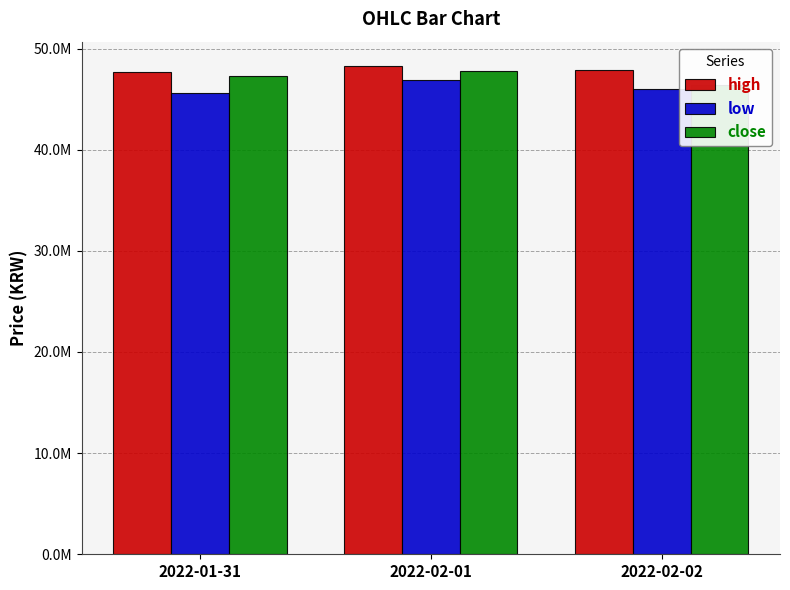

Is it true that high equals 47647000 at 2022-01-31?

True